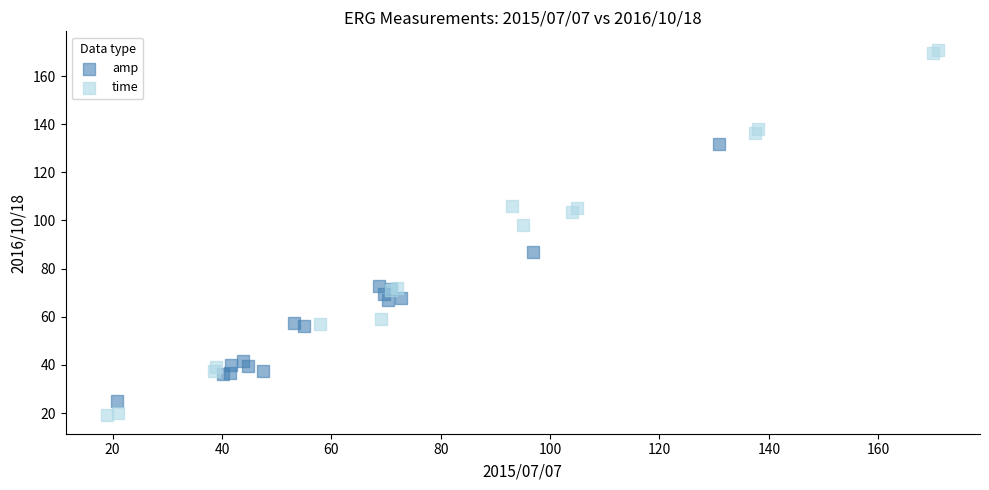

Which series has the largest Y range (max minus min)?

time